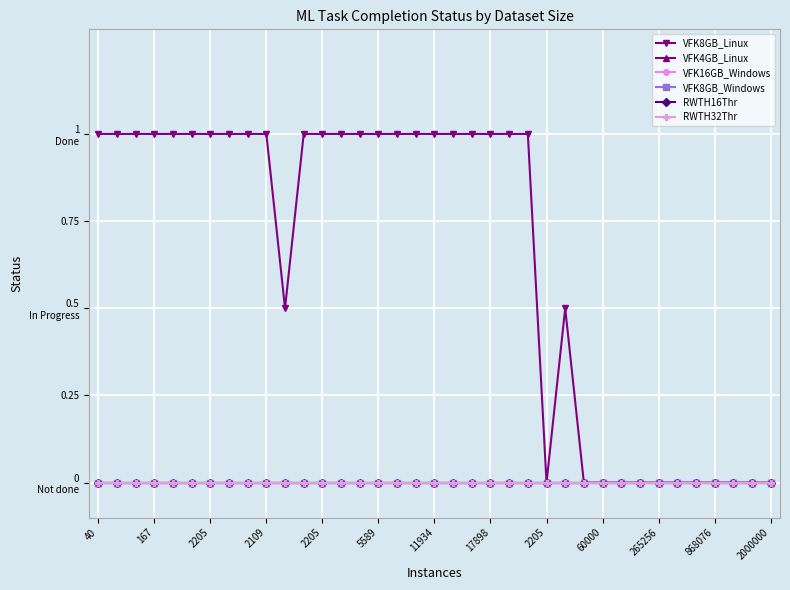

Where is VFK16GB_Windows nearest to the value 0?

40